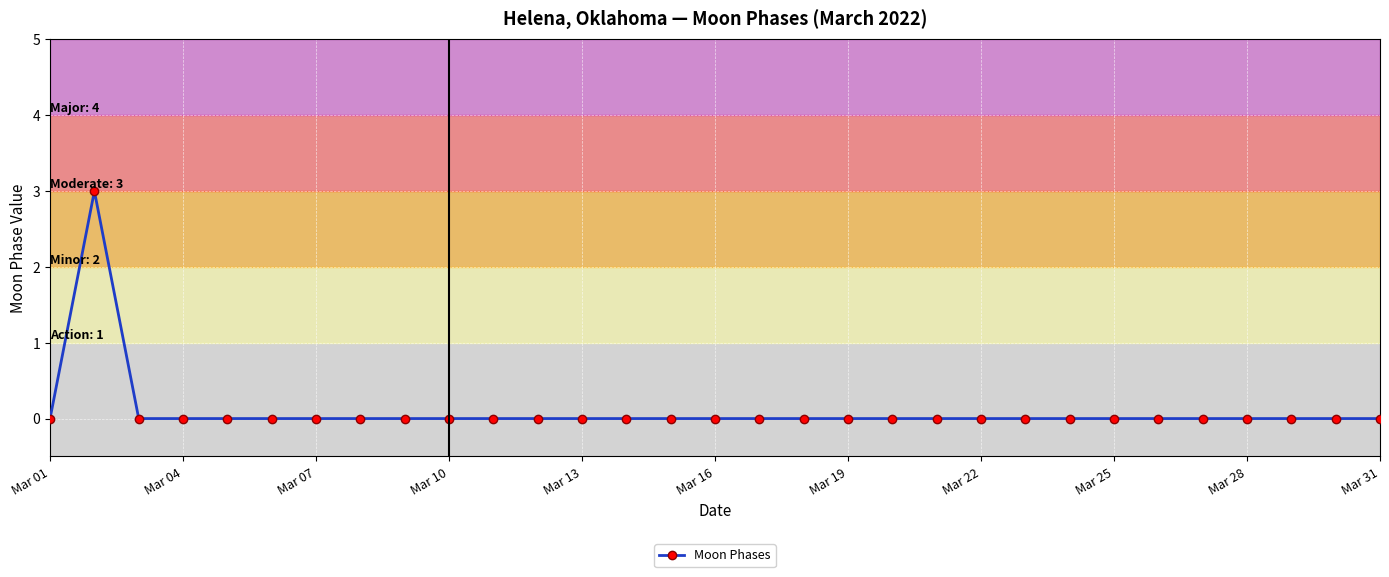

What is the maximum value shown in the chart?

3